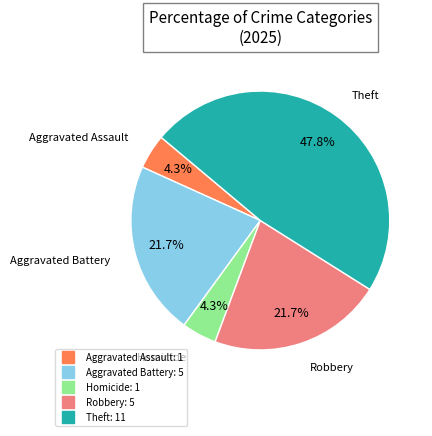

How many slices are in this pie chart?

5